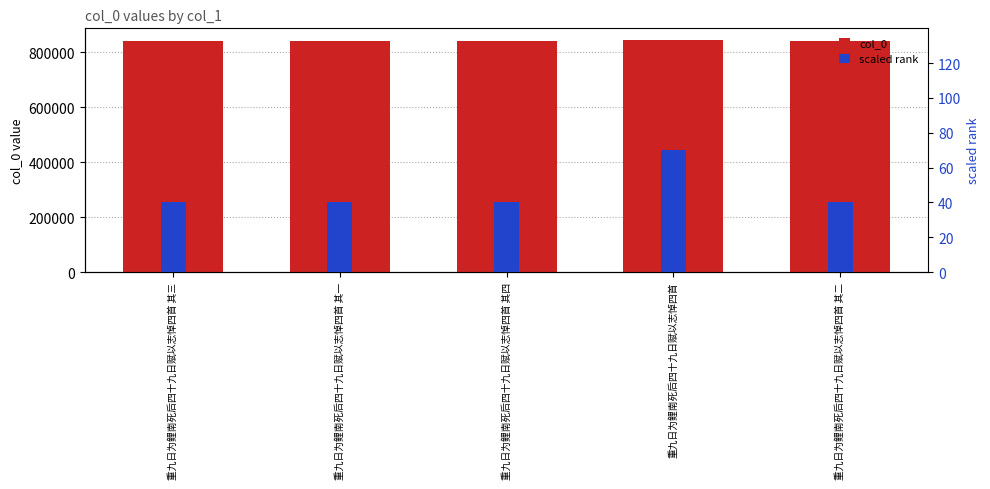

At which category does the chart reach its peak across all series?

重九日为鲤南死后四十九日赋以志悼四首